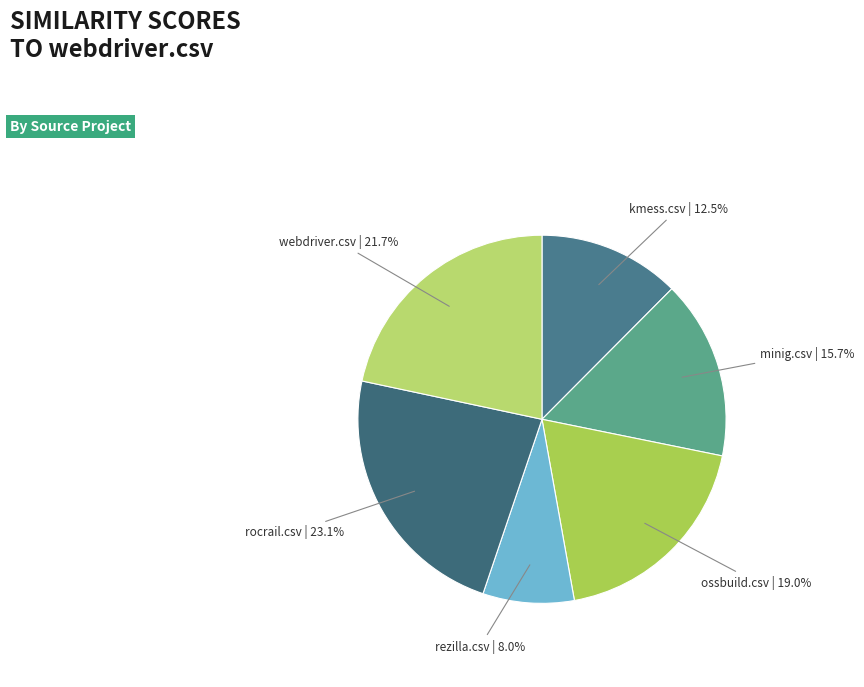

Do rocrail.csv and kmess.csv together represent more than half of the pie?

No